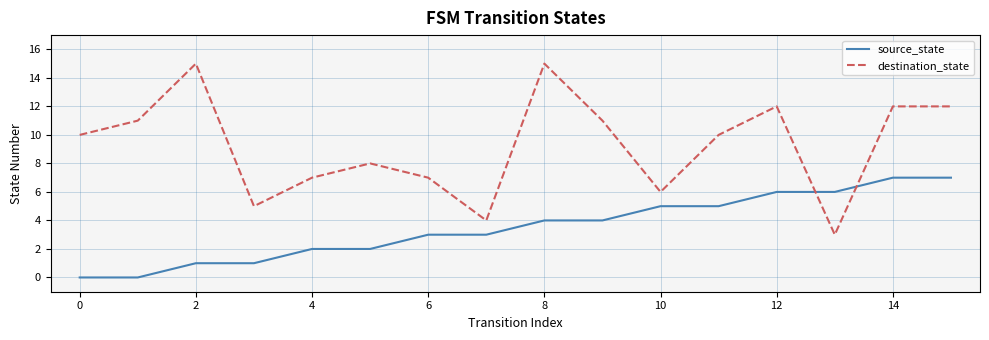

Rank the series by their average value, from lowest to highest.

source_state, destination_state